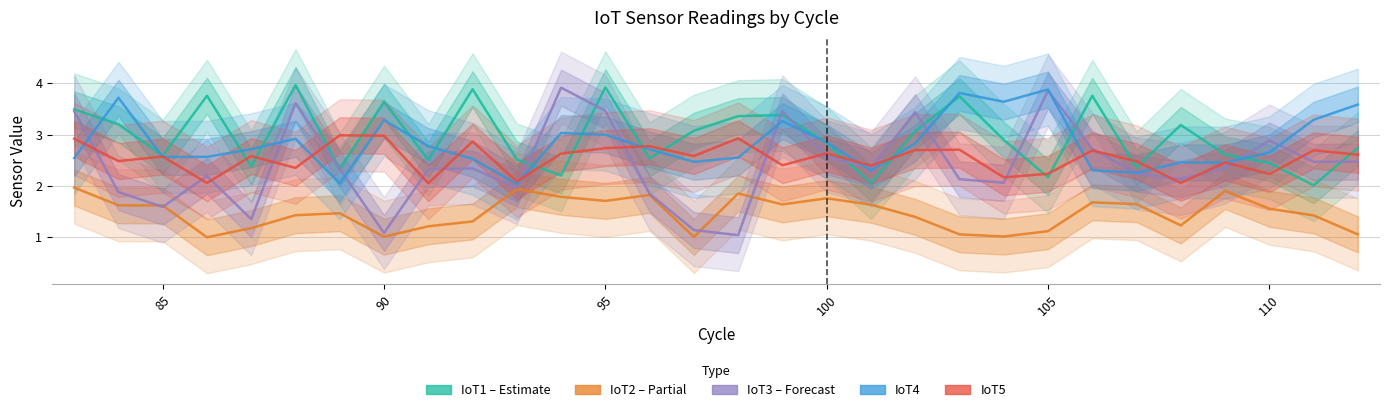

Reading left to right, list all the values displayed in this chart.

IoT1: 3.5	3.2	2.6	3.8	2.4	4.0	2.3	3.6	2.5	3.9	2.5	2.2	3.9	2.5	3.1	3.4	3.4	2.8	2.1	3.1	3.7	2.9	2.2	3.8	2.4	3.2	2.6	2.5	2.0	2.7
IoT2: 2.0	1.6	1.6	1.0	1.2	1.4	1.5	1.0	1.2	1.3	1.9	1.8	1.7	1.8	1.0	1.9	1.6	1.8	1.6	1.4	1.1	1.0	1.1	1.7	1.6	1.2	1.9	1.6	1.4	1.1
IoT3: 3.5	1.9	1.6	2.2	1.4	3.6	2.3	1.1	2.3	2.3	2.0	3.9	3.5	1.8	1.1	1.0	3.5	2.6	2.3	3.4	2.1	2.1	3.9	2.7	2.2	2.1	2.4	2.9	2.5	2.5
IoT4: 2.5	3.7	2.6	2.6	2.7	2.9	2.1	3.3	2.8	2.5	2.0	3.0	3.0	2.7	2.5	2.6	3.3	2.9	2.3	2.8	3.8	3.6	3.9	2.3	2.3	2.5	2.5	2.7	3.3	3.6
IoT5: 2.9	2.5	2.6	2.1	2.6	2.4	3.0	3.0	2.1	2.9	2.1	2.6	2.7	2.8	2.6	2.9	2.4	2.6	2.4	2.7	2.7	2.2	2.2	2.7	2.5	2.1	2.5	2.2	2.7	2.6